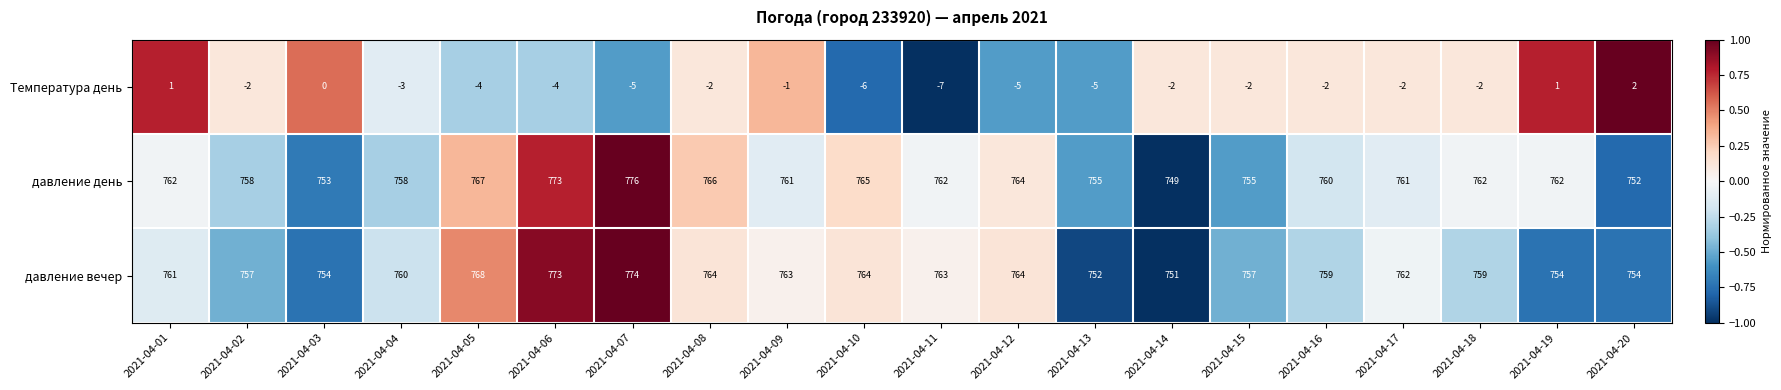

At which category is the sum across all series the highest?

2021-04-07